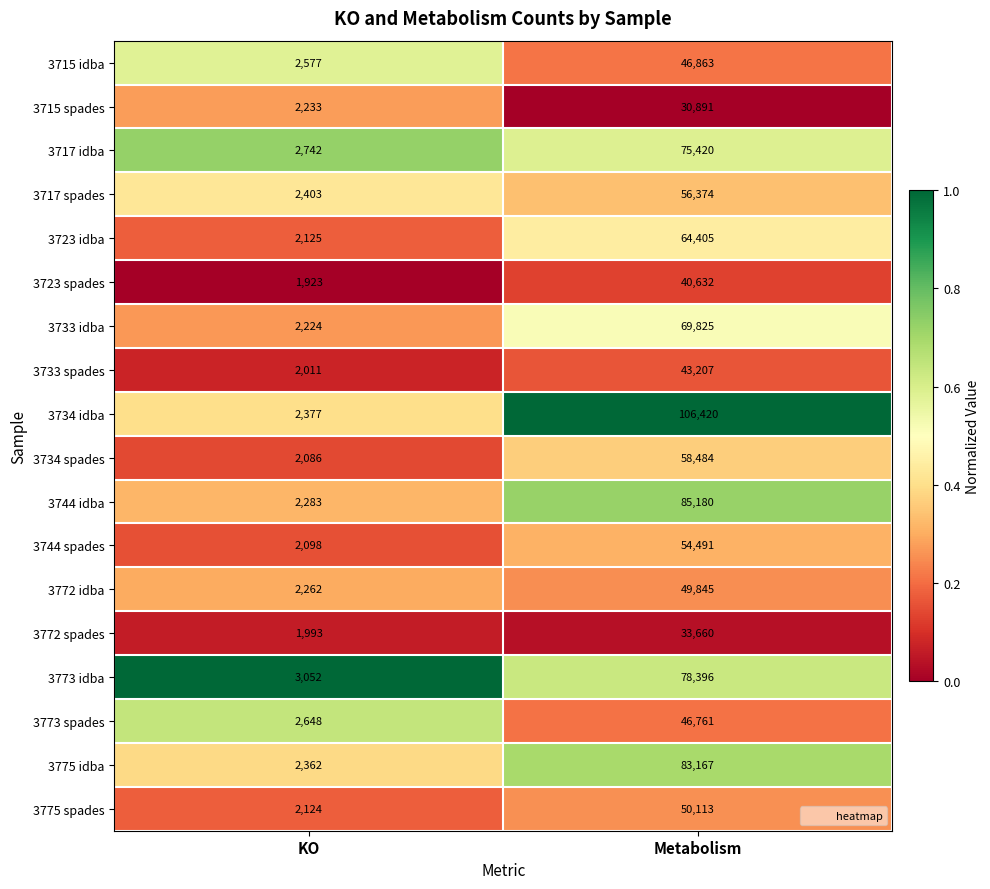

What is the sum of the 3772 idba values at Metabolism and KO?

52107